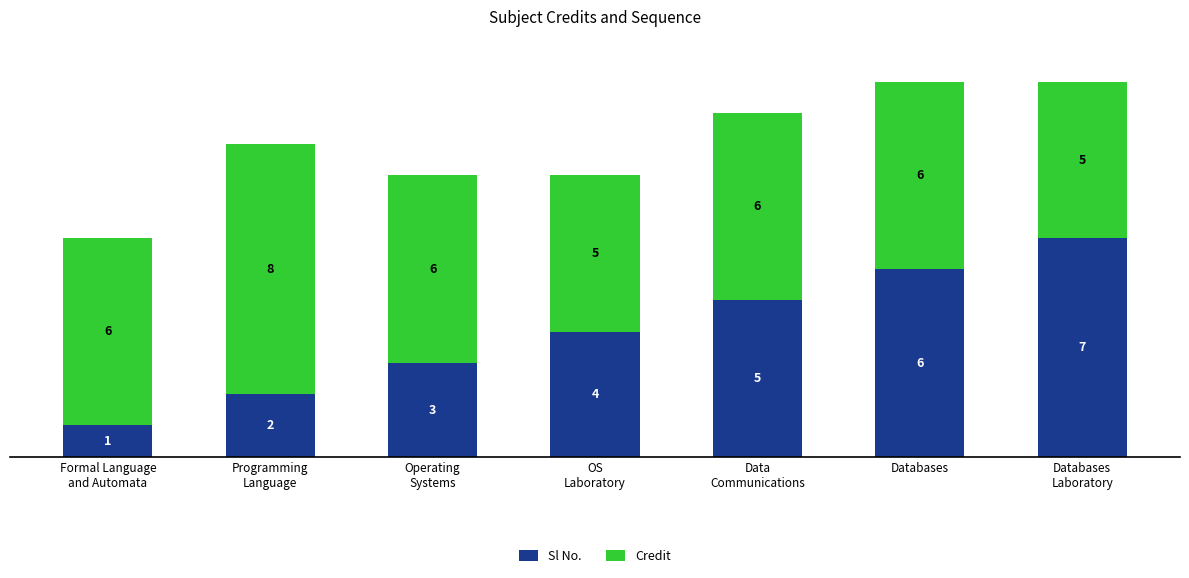

How many bars are there in total?

7